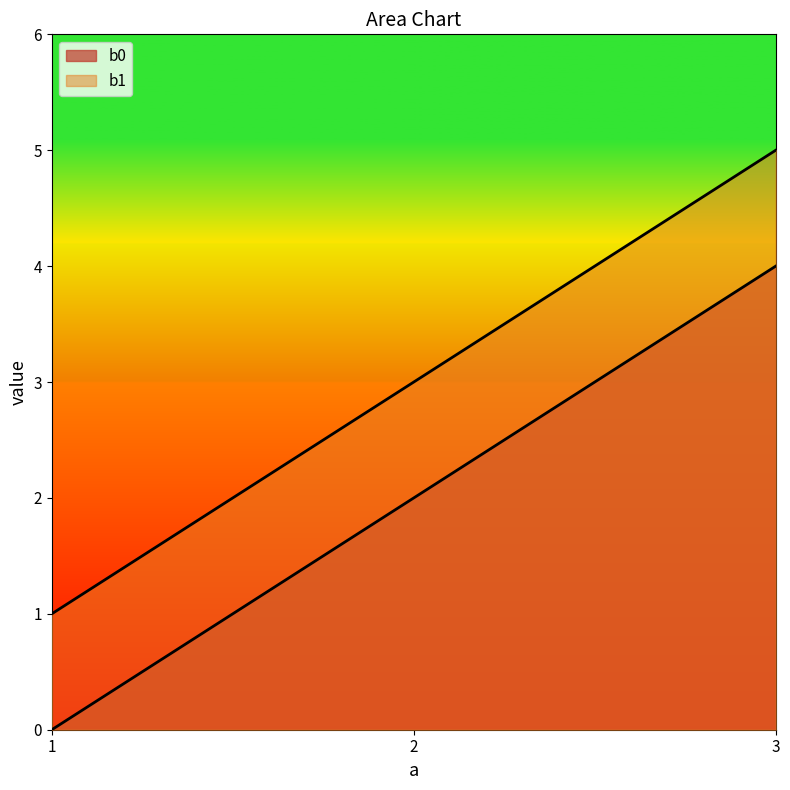

What is the highest value of the b0 series?

4